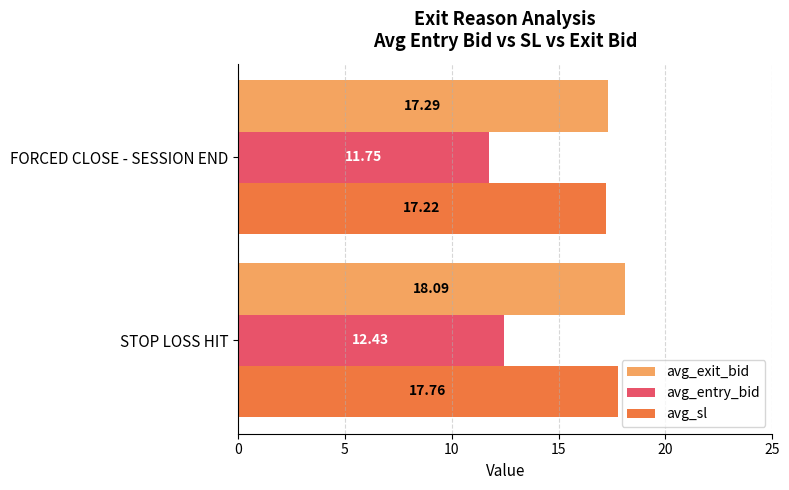

What is the sum of all avg_entry_bid values?

24.2